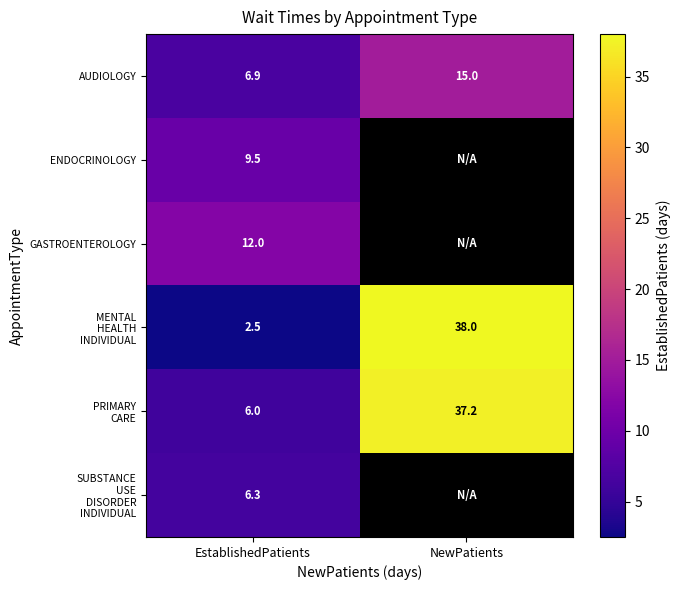

What is the spread (max minus min) of values at EstablishedPatients?

9.5